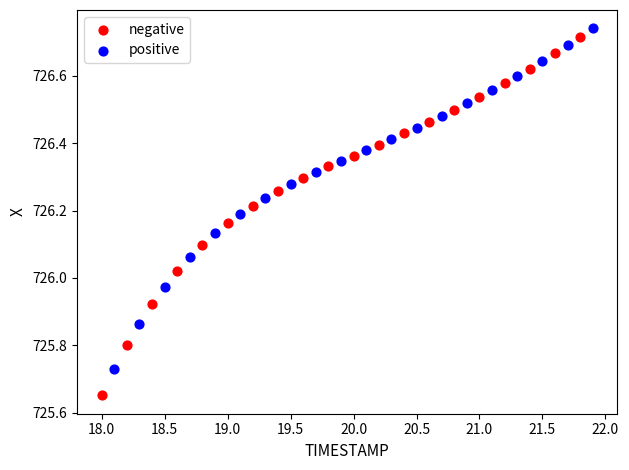

What are all the series names shown in the legend?

negative, positive